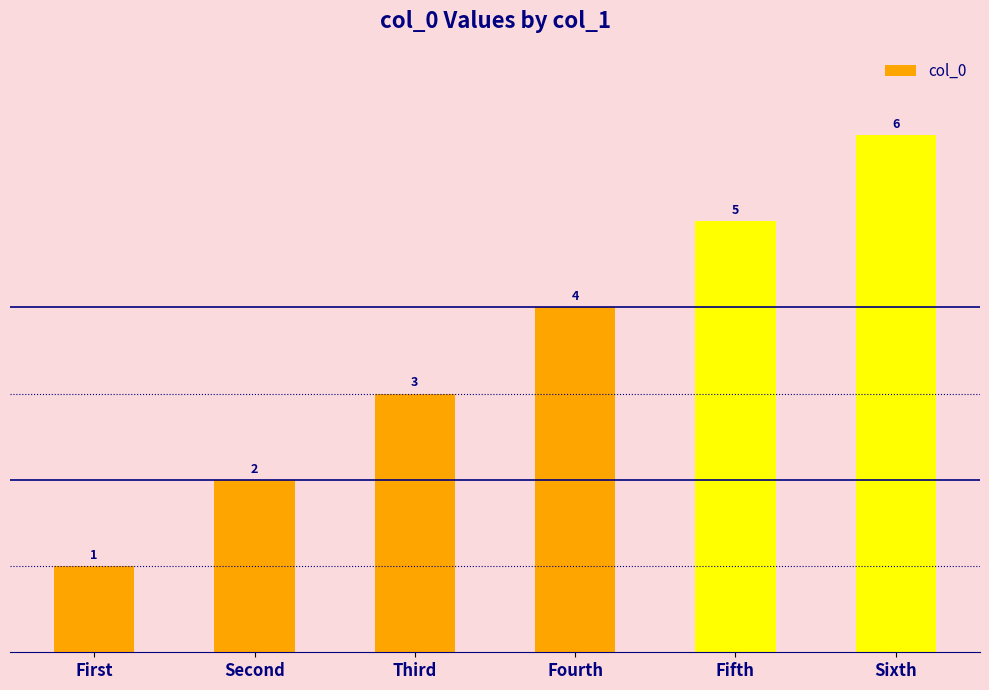

Is it true that the value at Fifth is 5?

True